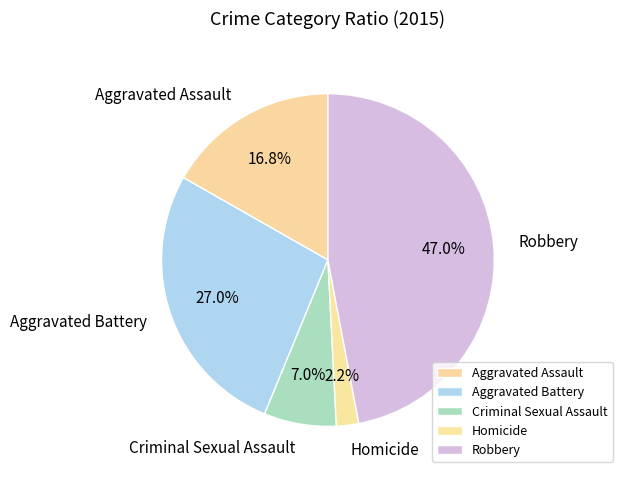

Combined, what portion of the pie is Aggravated Assault and Robbery?

63.8%